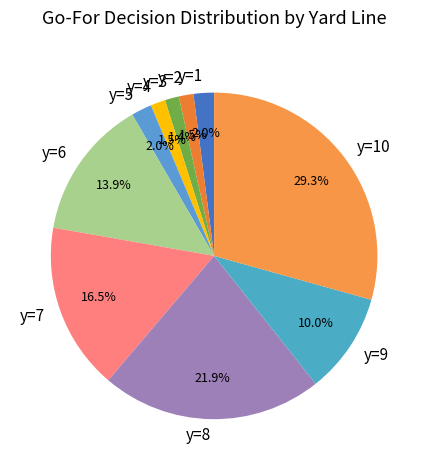

Is there a majority slice in this chart?

No